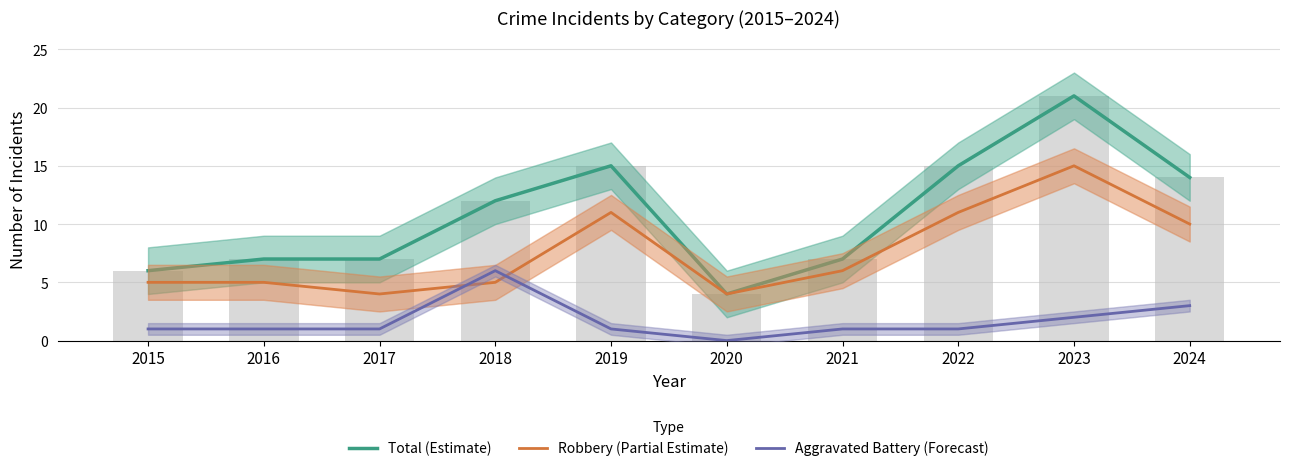

At which label does Aggravated Battery (Forecast) first exceed 1?

2018